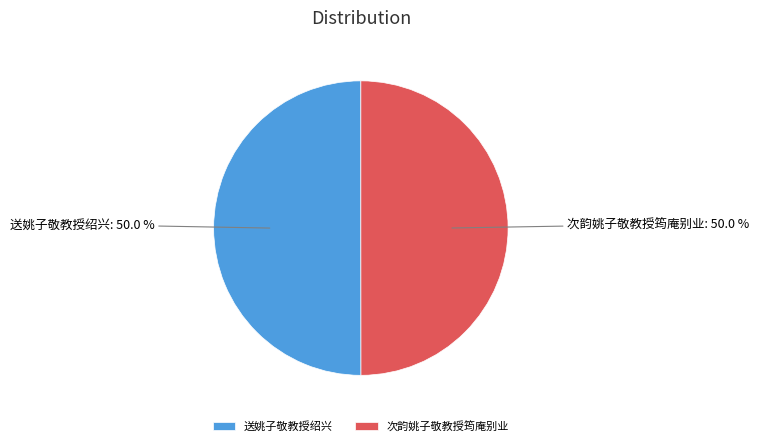

To the nearest percent, what percentage of the pie is 送姚子敬教授绍兴?

50%